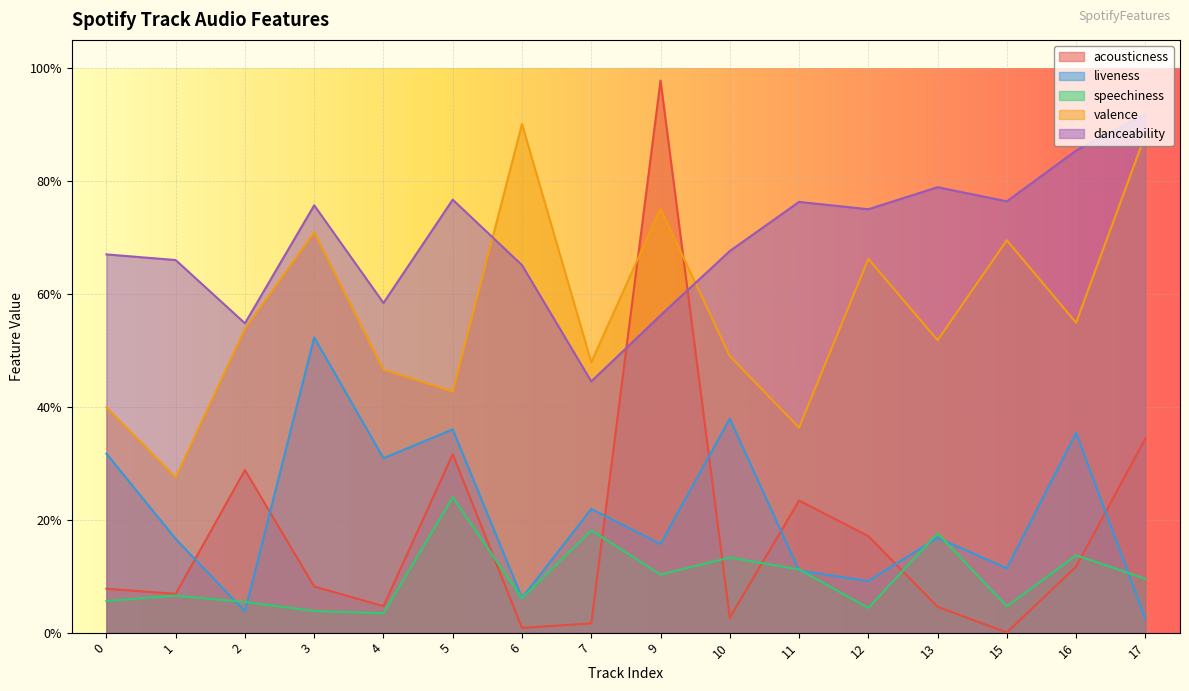

True or false: acousticness and speechiness intersect in this chart.

True